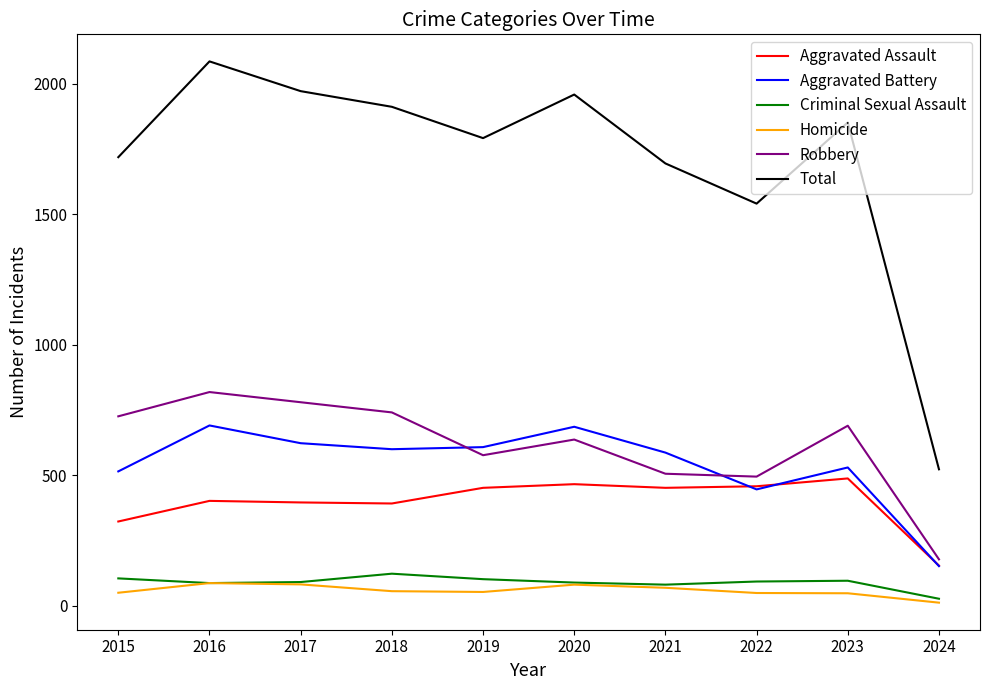

Which series changed the most between 2018 and 2022?

Total